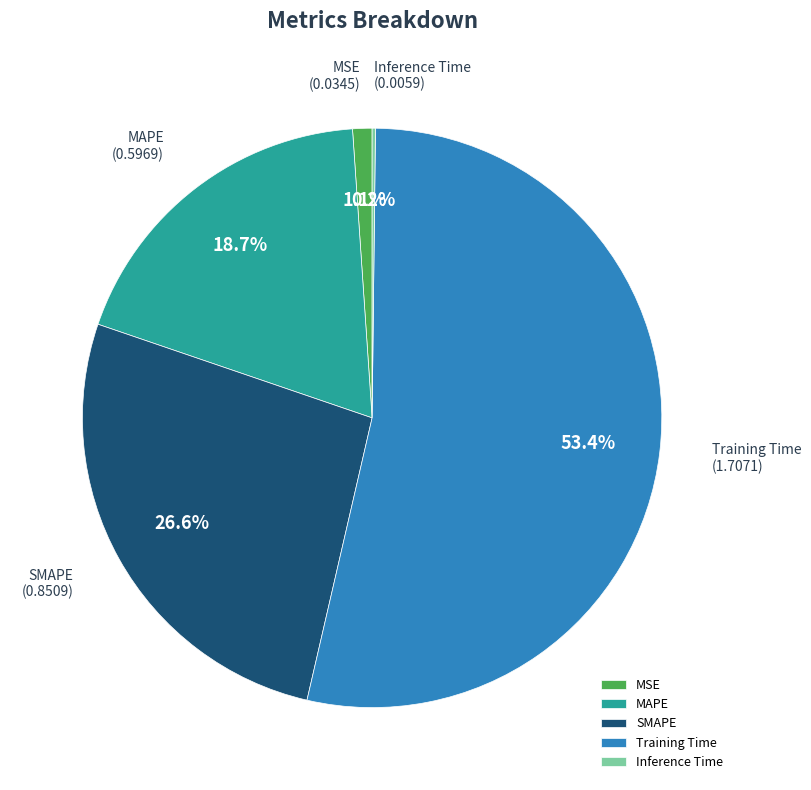

To the nearest percent, what is the difference between the largest and smallest slice percentages?

53%